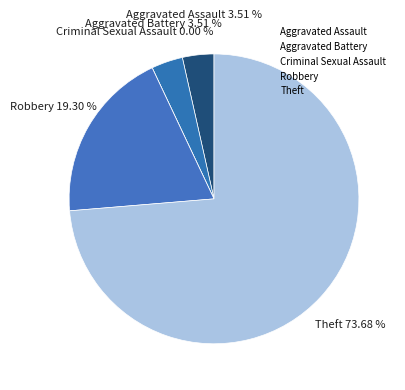

To the nearest percent, what portion does Robbery represent?

19%